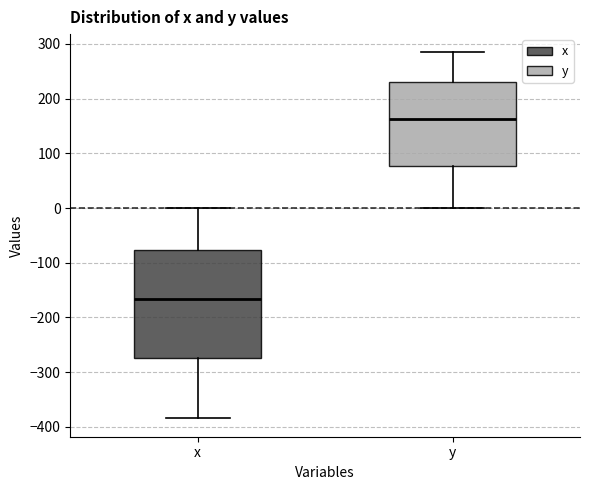

Where does the lower whisker of the box for y end on the y-axis? The values are not printed on the chart, so give them approximately, as read against the axis.

0